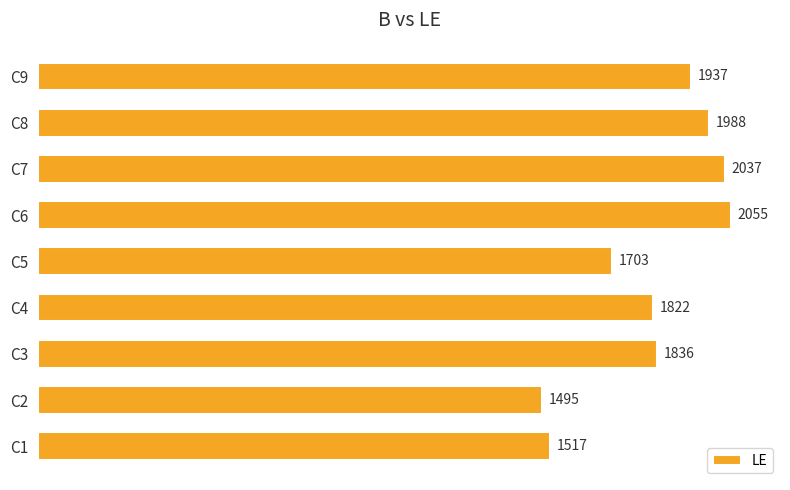

Are the bars grouped side by side (vs. stacked)?

No